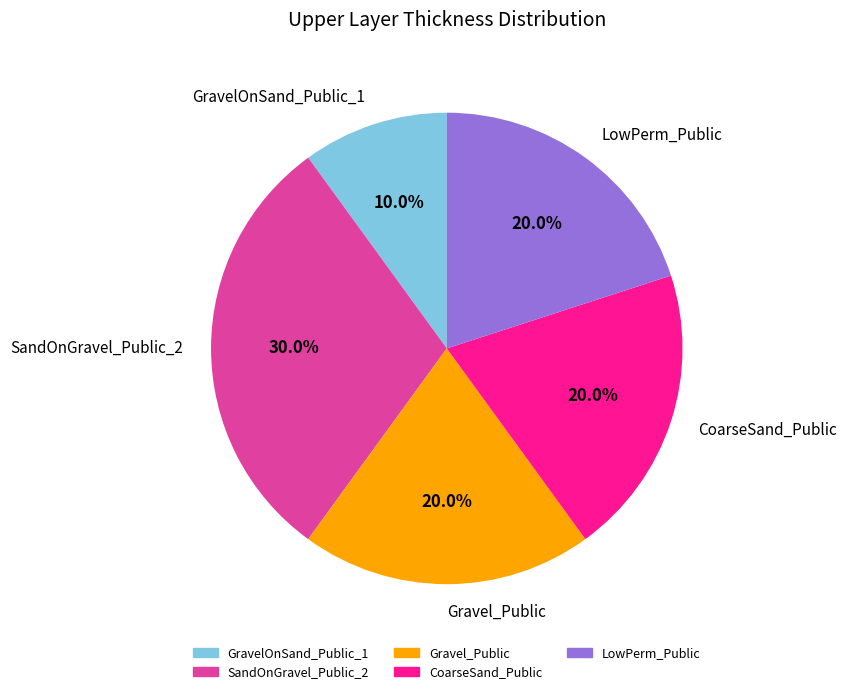

To the nearest percent, what is the combined percentage of LowPerm_Public and SandOnGravel_Public_2?

50%